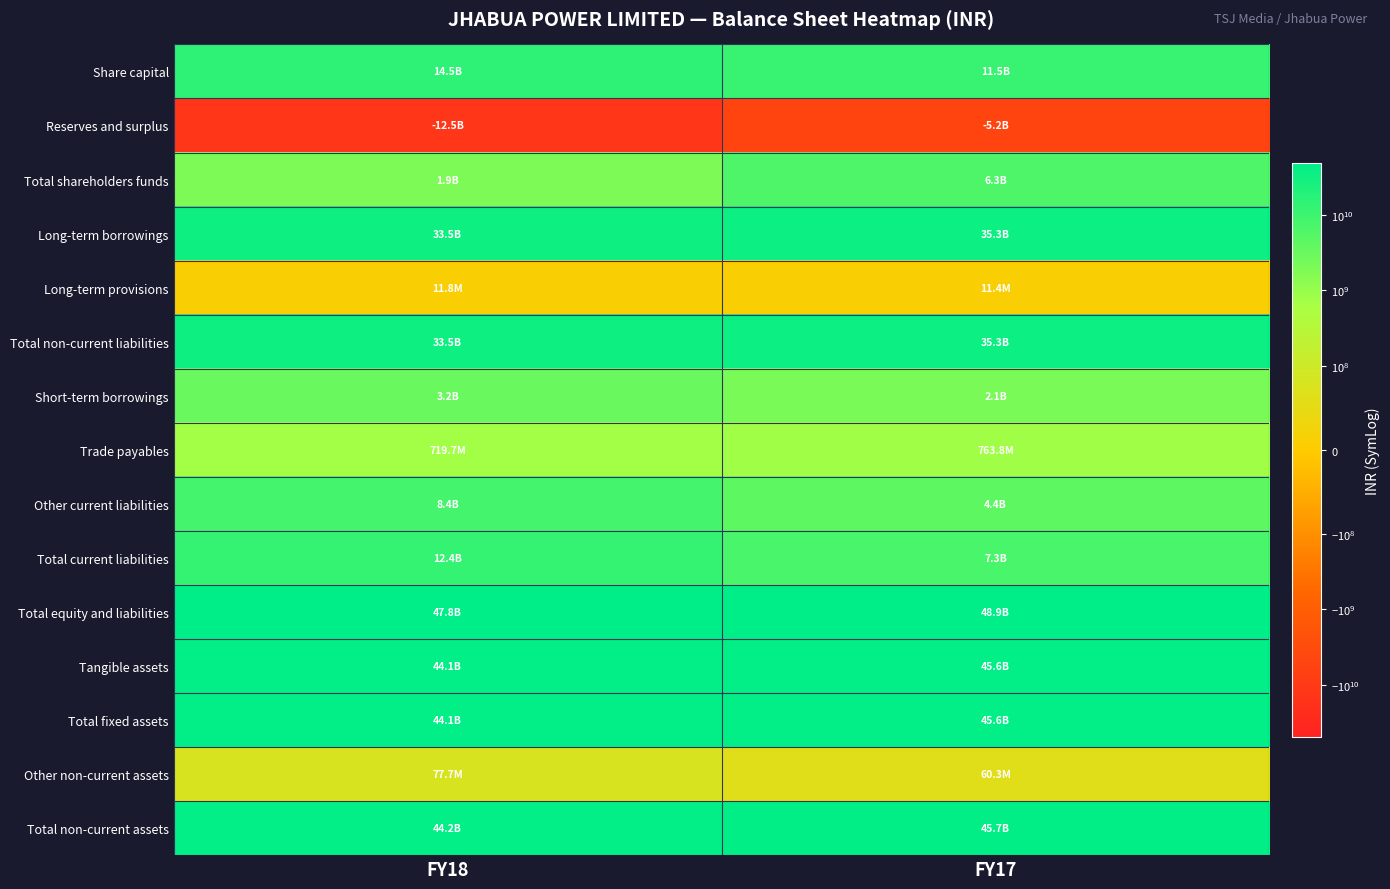

Which series changed the most between FY18 and FY17?

Reserves and surplus